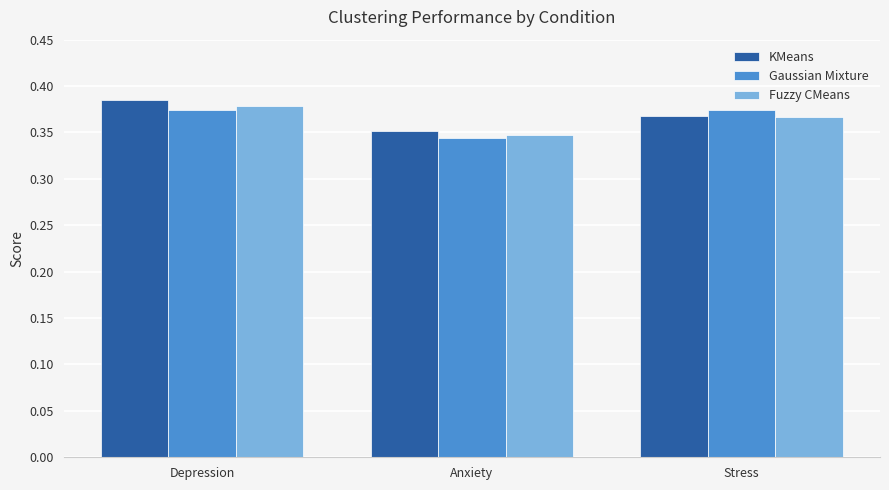

Which category has the lowest value in the Gaussian Mixture series?

Anxiety